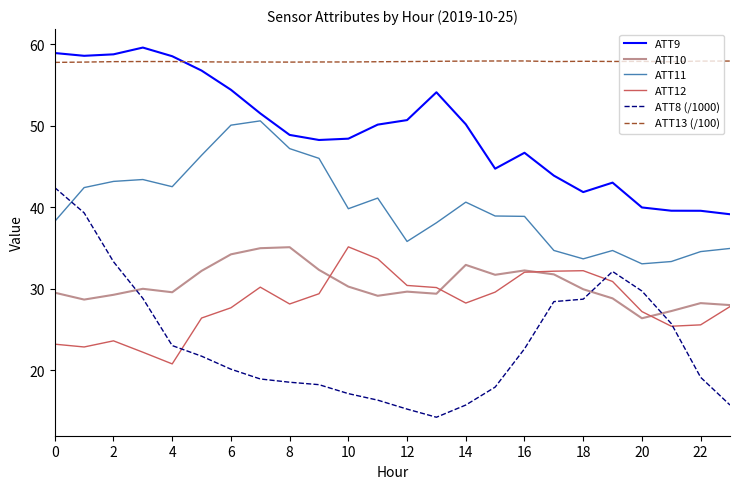

What is the maximum value shown in the chart?

59.6